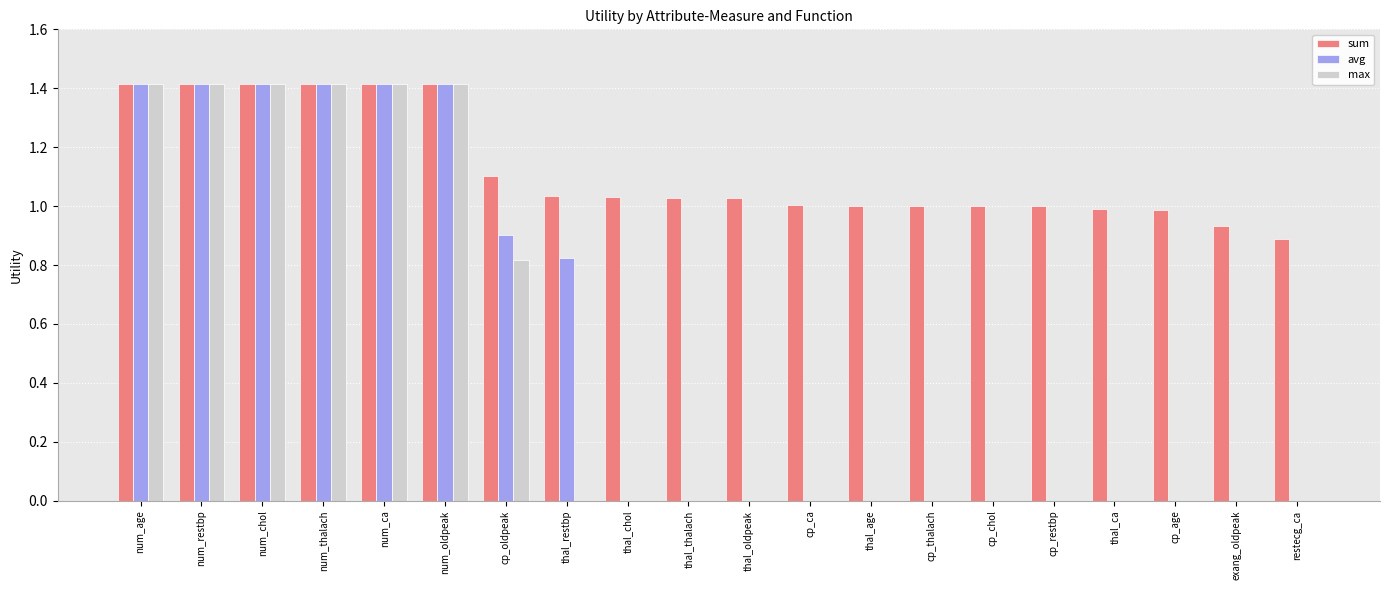

What is the sum of all sum values?

22.5